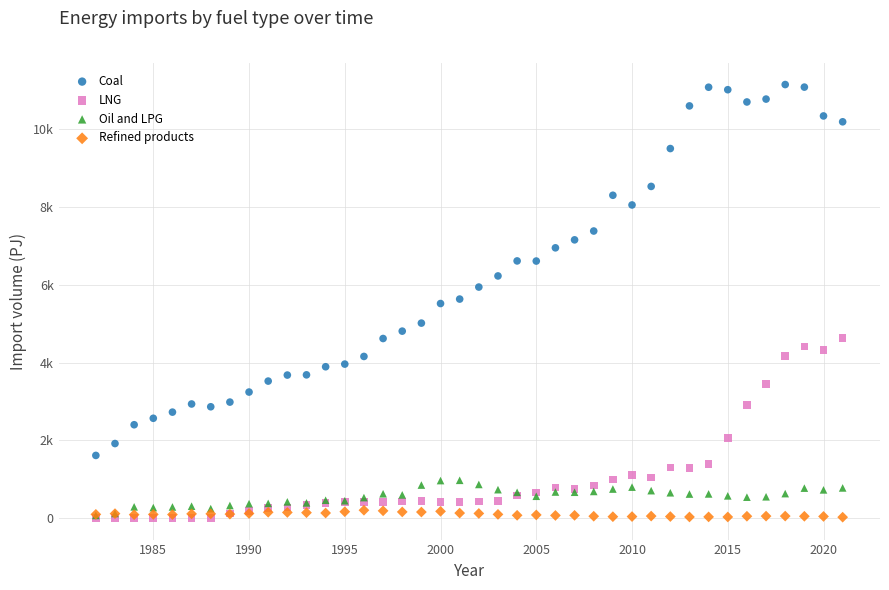

What are all the series names shown in the legend?

Coal, LNG, Oil and LPG, Refined products